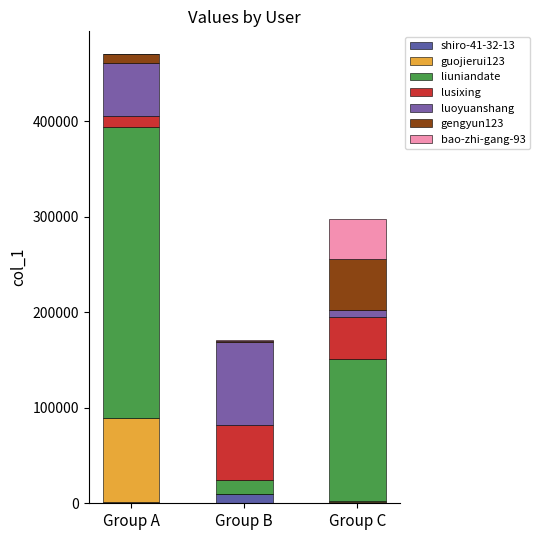

Count the number of categories in the chart.

3